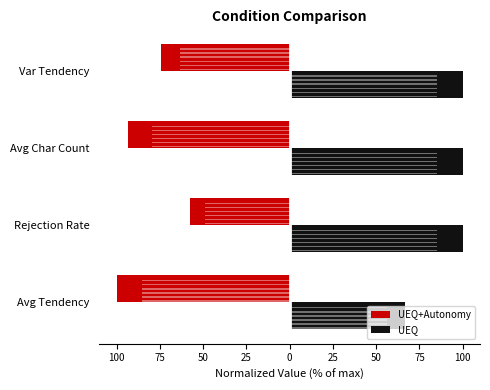

At Avg Char Count, list the series in order from smallest to largest.

UEQ+Autonomy, UEQ